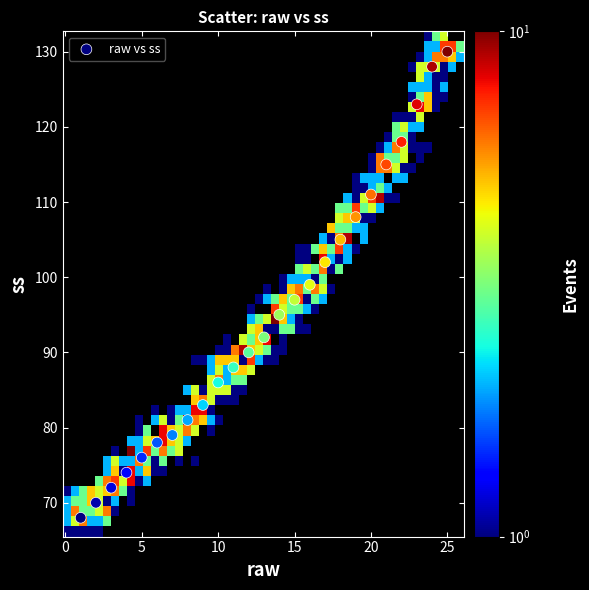

What is the range of Y values (max minus min)?

62